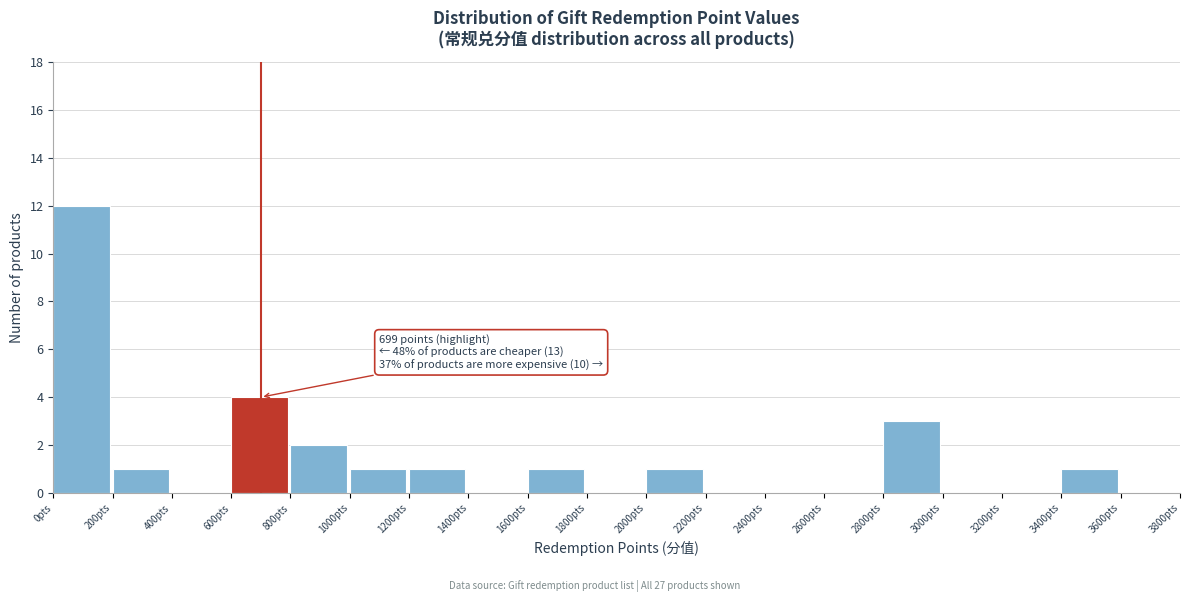

Which range on the x-axis has the tallest bar?

0 to 200